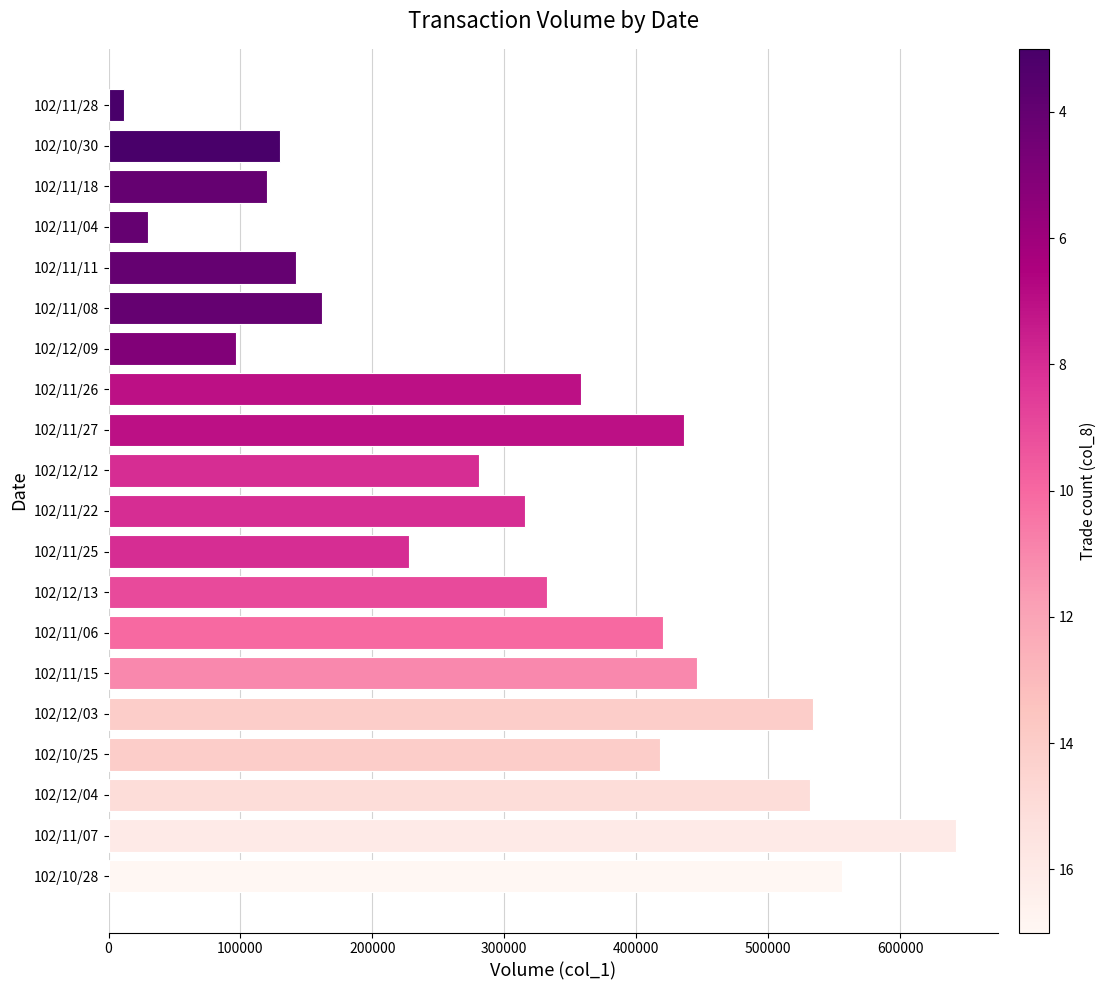

Which has a higher value, 102/12/13 or 102/11/22?

102/12/13